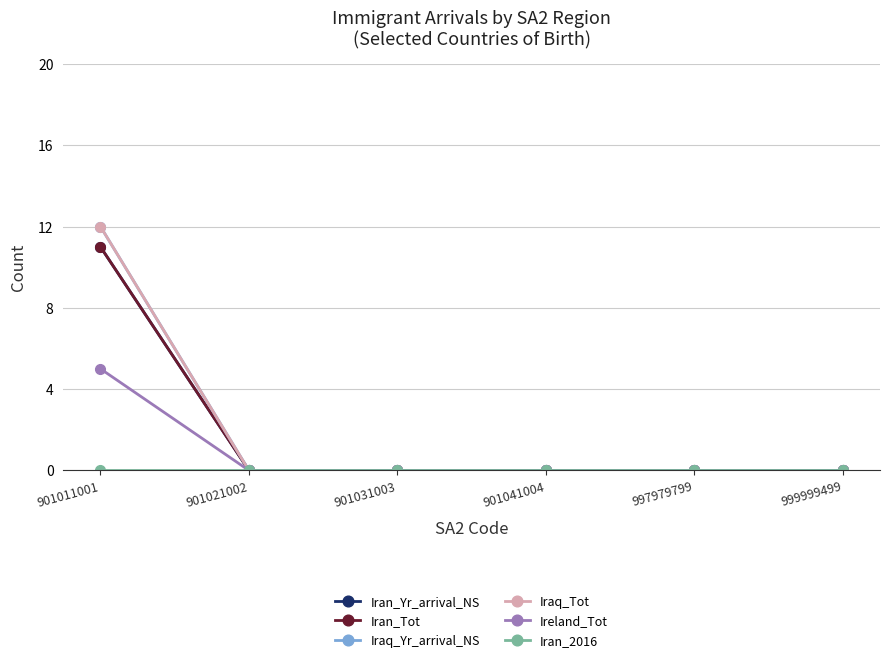

Reading left to right, extract all data points from this chart.

Iran_Yr_arrival_NS: 11	0	0	0	0	0
Iran_Tot: 11	0	0	0	0	0
Iraq_Yr_arrival_NS: 12	0	0	0	0	0
Iraq_Tot: 12	0	0	0	0	0
Ireland_Tot: 5	0	0	0	0	0
Iran_2016: 0	0	0	0	0	0